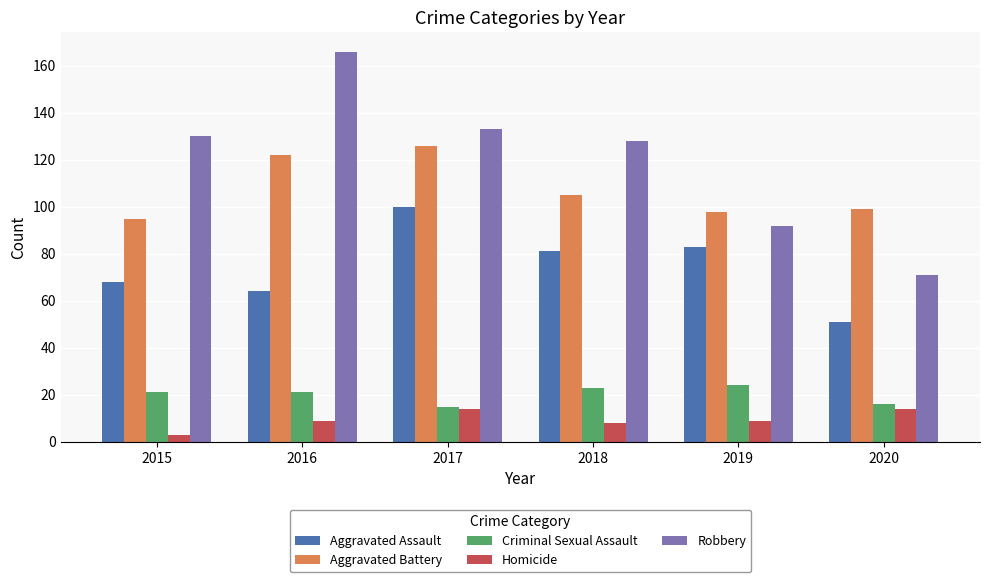

What are all the series names shown in the legend?

Aggravated Assault, Aggravated Battery, Criminal Sexual Assault, Homicide, Robbery